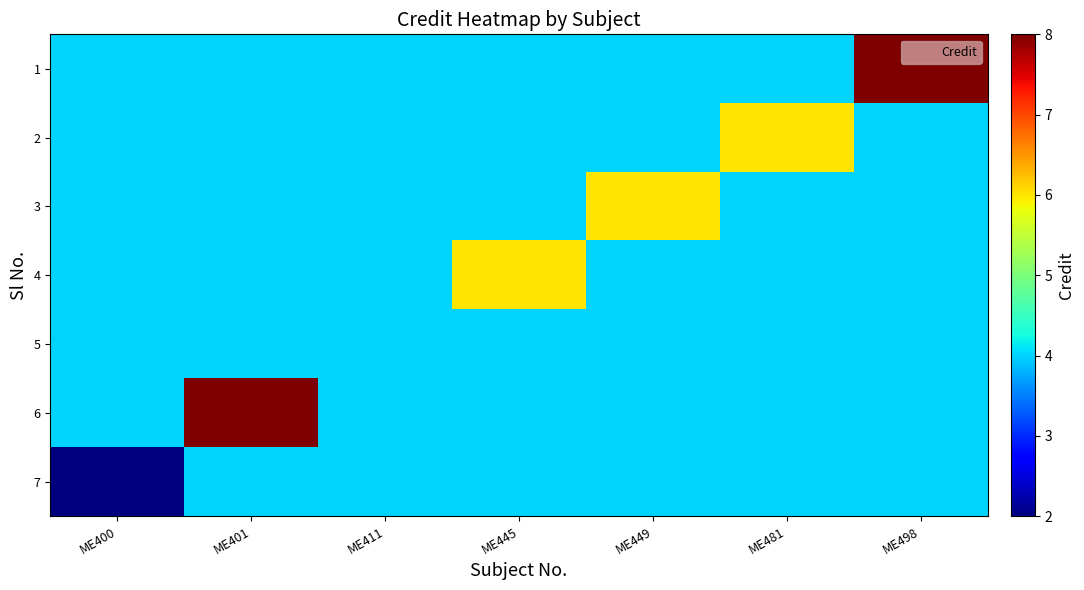

What is the total value across all series at ME449?

30